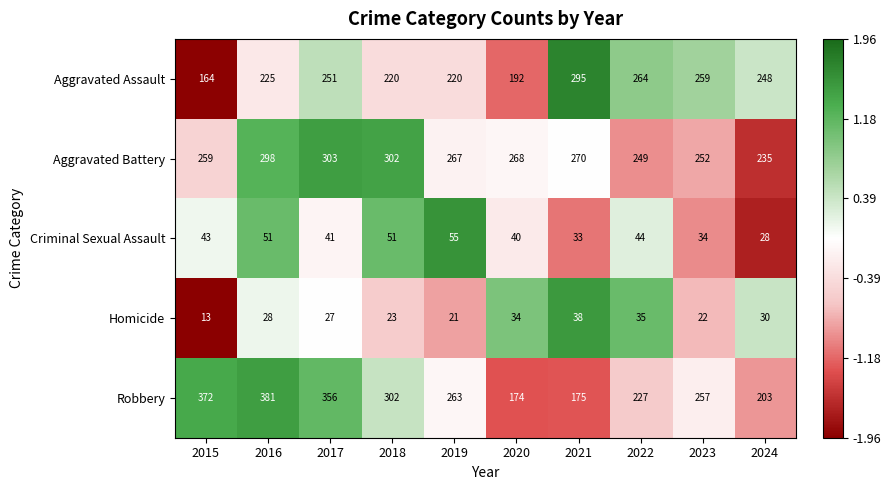

Which series has the largest range (max minus min)?

Robbery